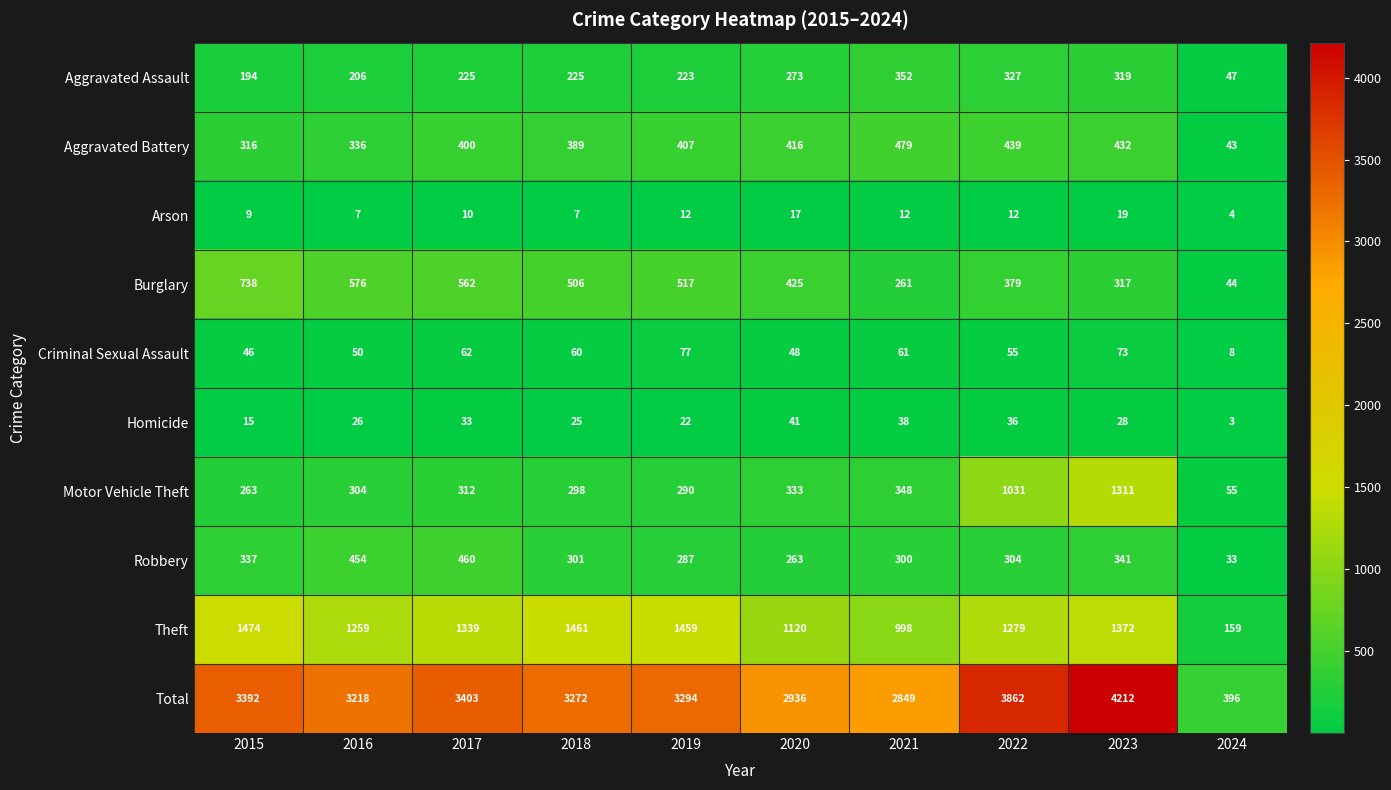

What is the highest value of the Robbery series?

460